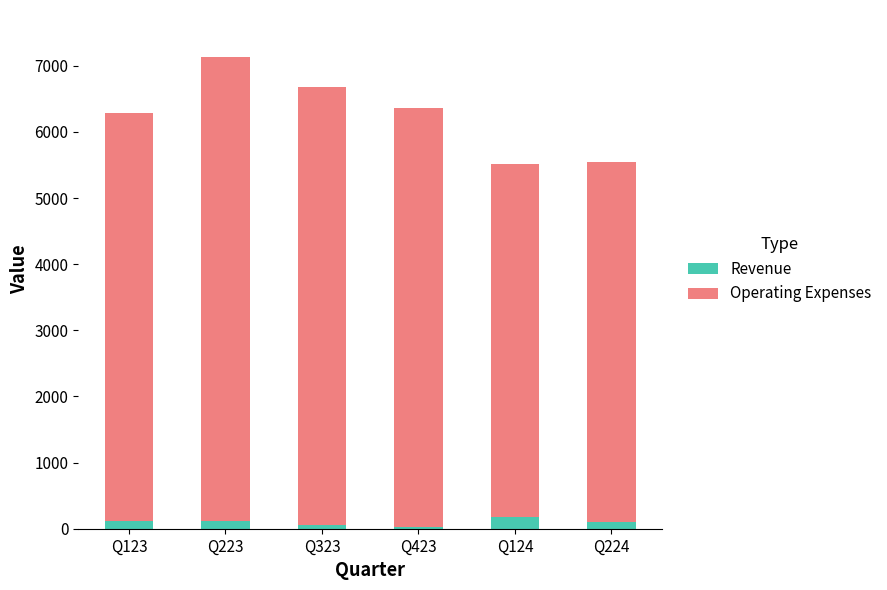

What is the average value of the Revenue series?

99